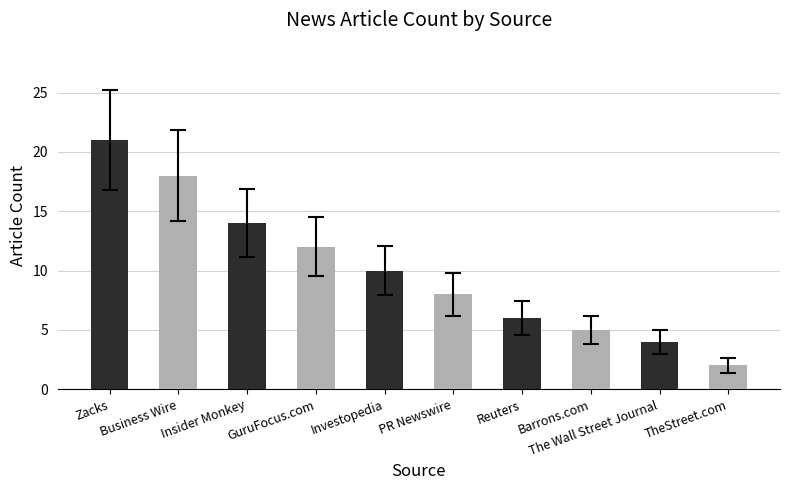

The chart shows a value of 15 at Investopedia. True or false?

False